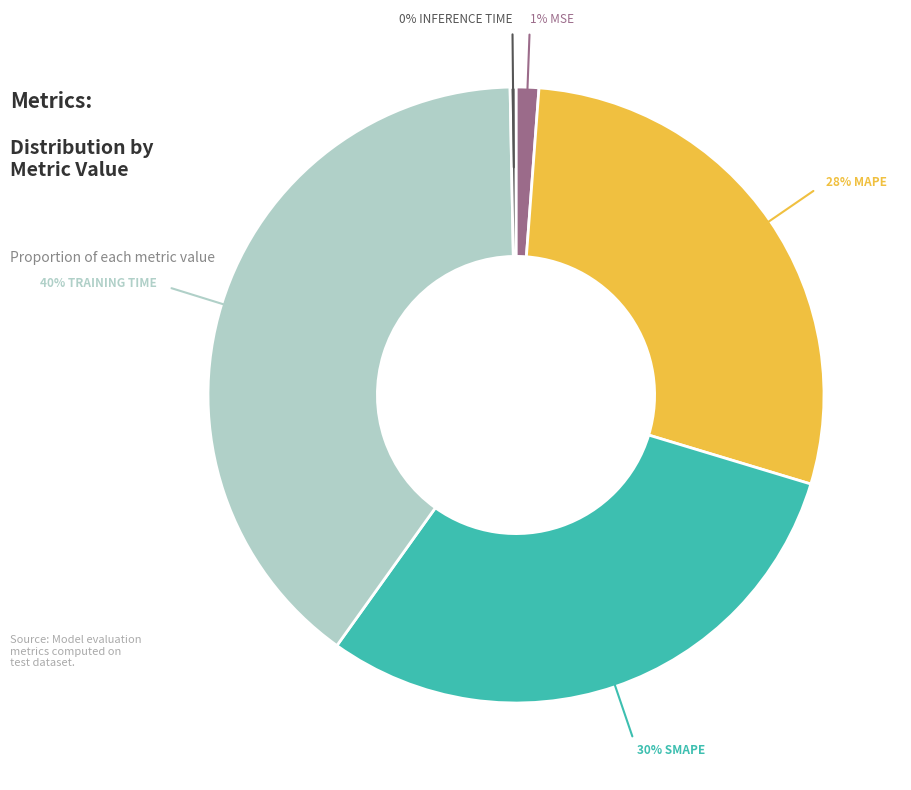

Does any single category account for the majority?

No